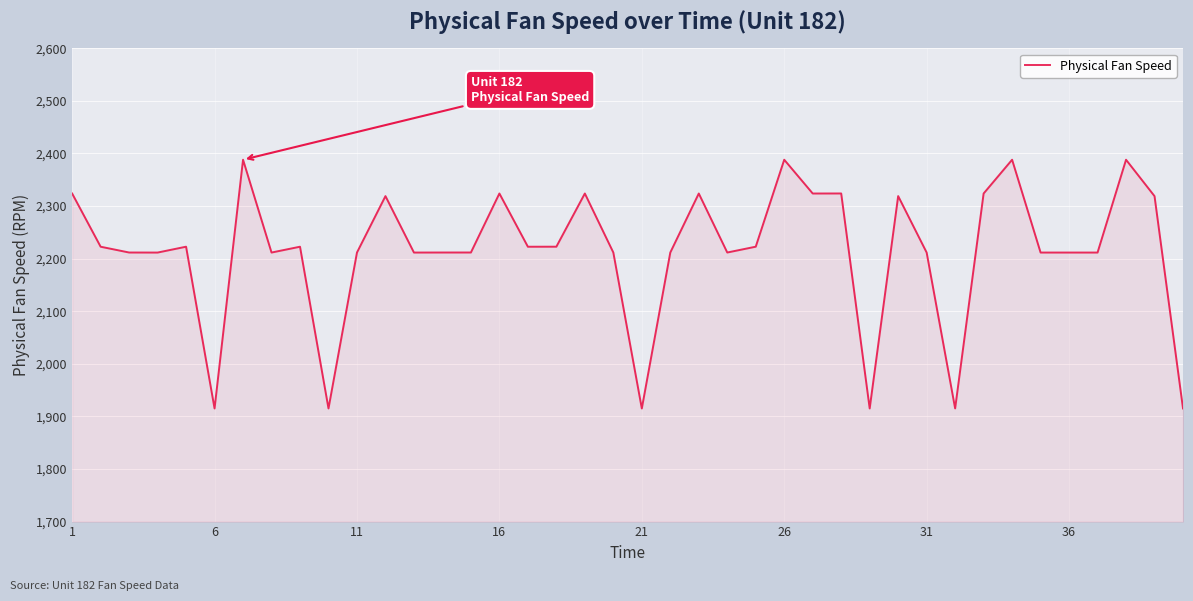

What is the smallest value displayed?

1915.1